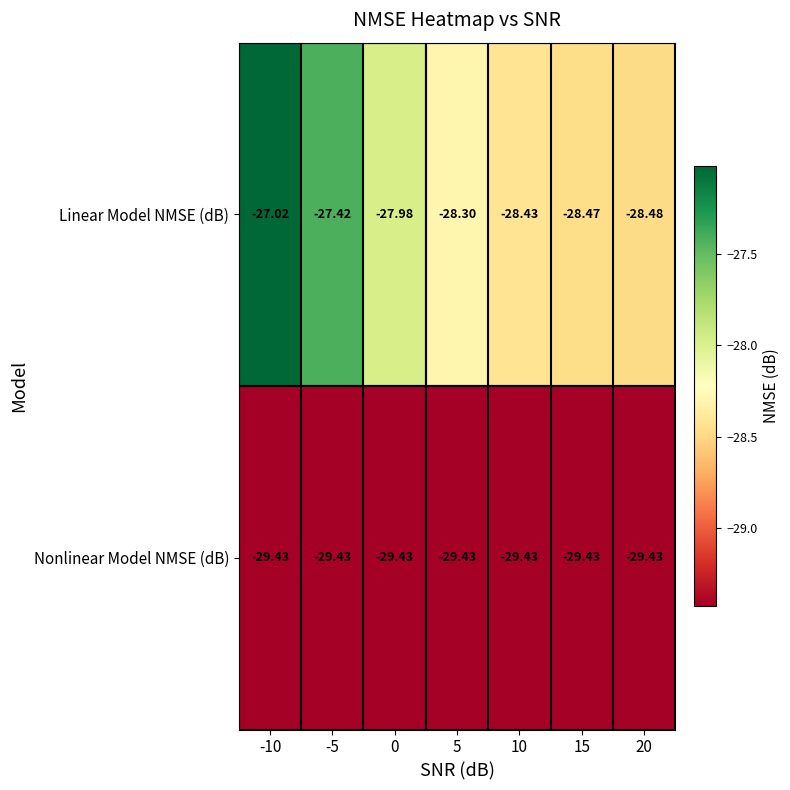

Rank the series at -10 from lowest to highest value.

Nonlinear Model NMSE (dB), Linear Model NMSE (dB)